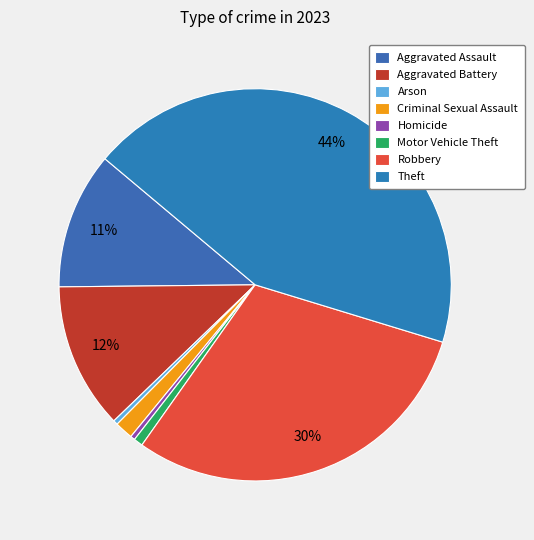

To the nearest percent, what percentage of the pie is Theft?

44%